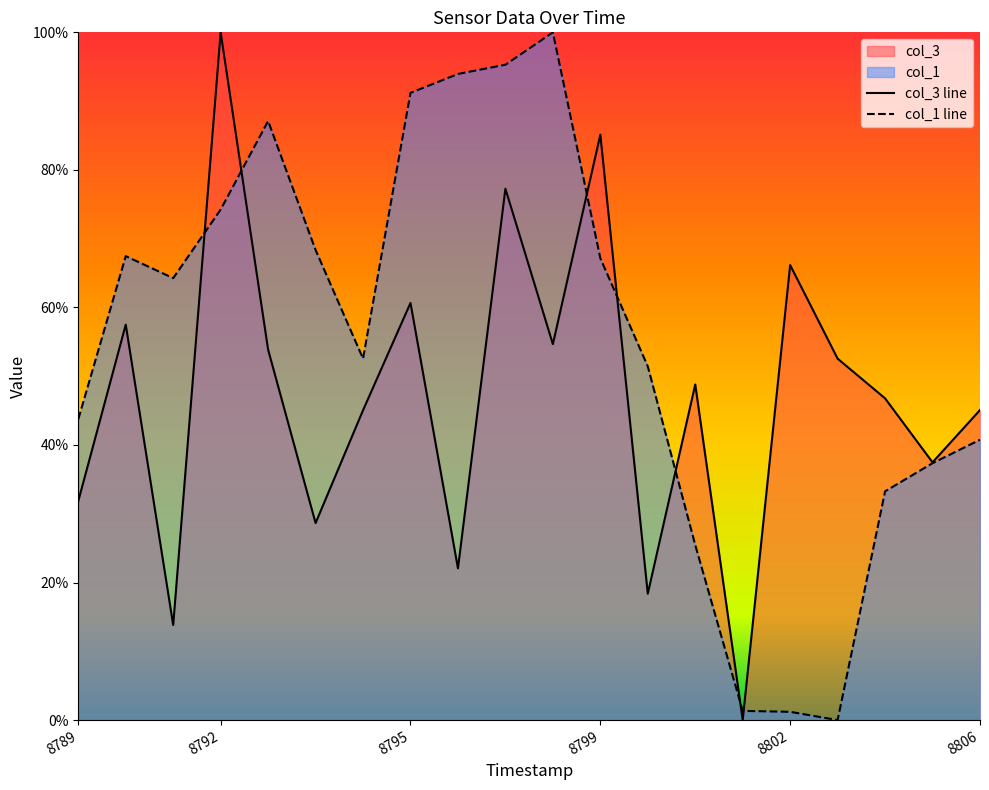

Rank the series by their average value, from highest to lowest.

col_1 line, col_3 line